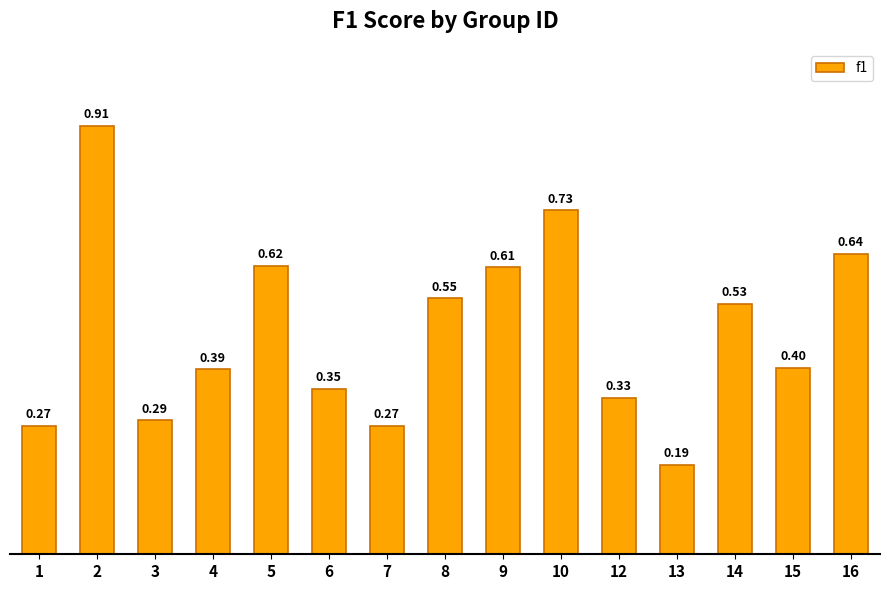

What is the sum of all values?

7.1